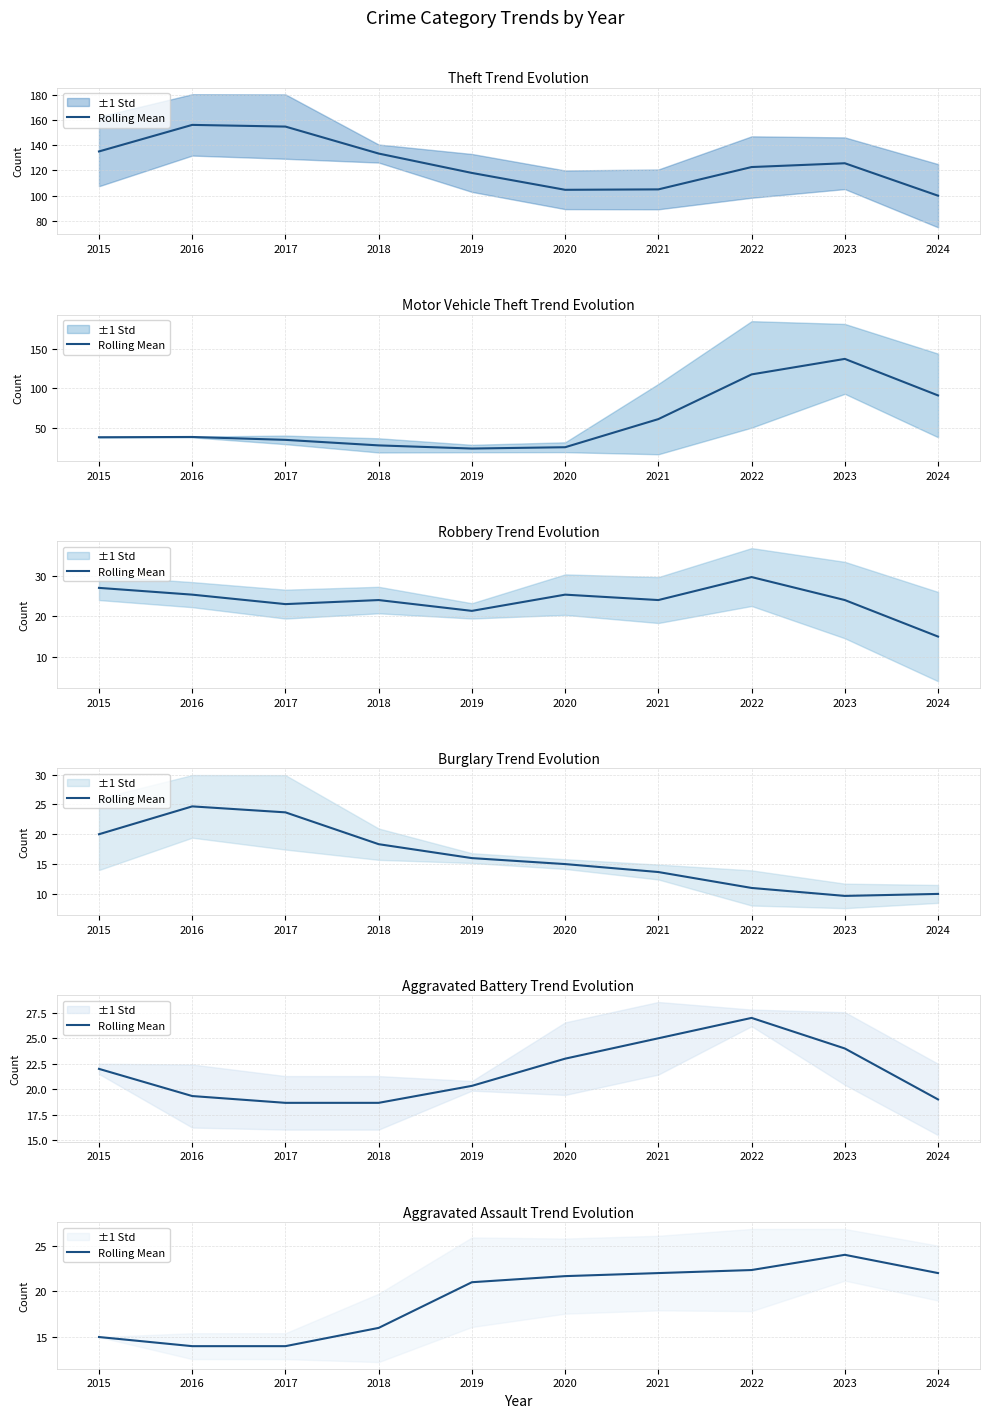

Approximately how many times larger is the value at 2018 compared to 2020?

0.7